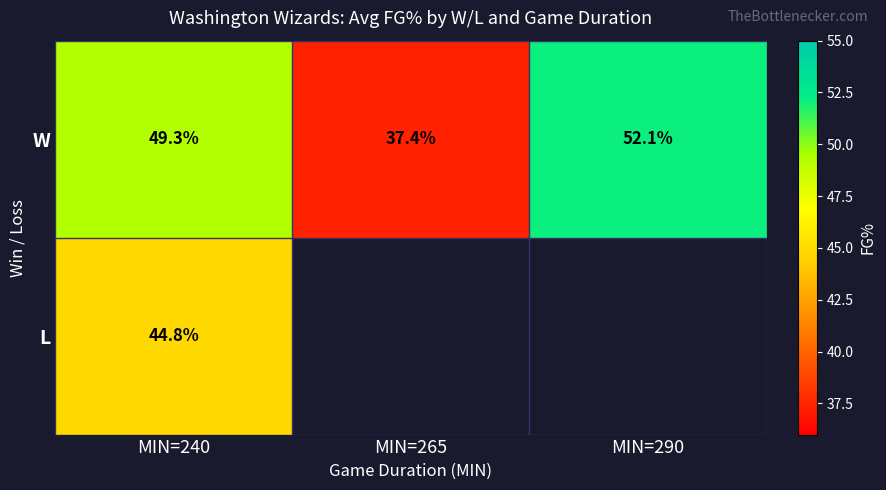

What is the lowest value of the W series?

37.4